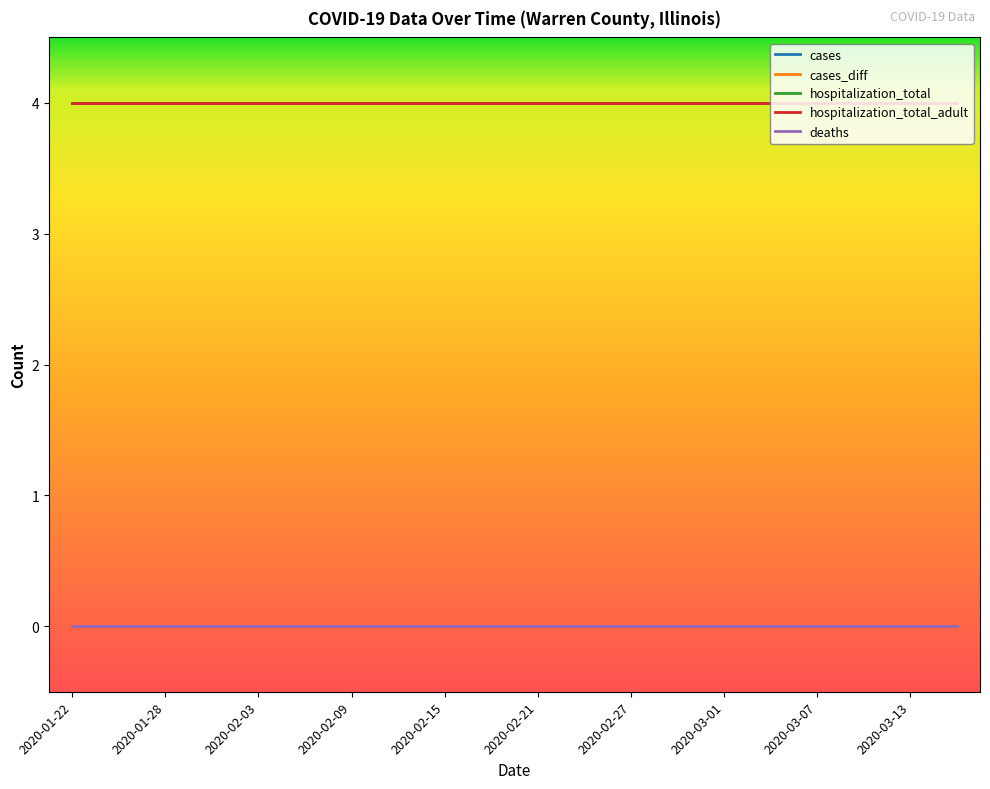

Is this an area chart (filled region under the line)?

No